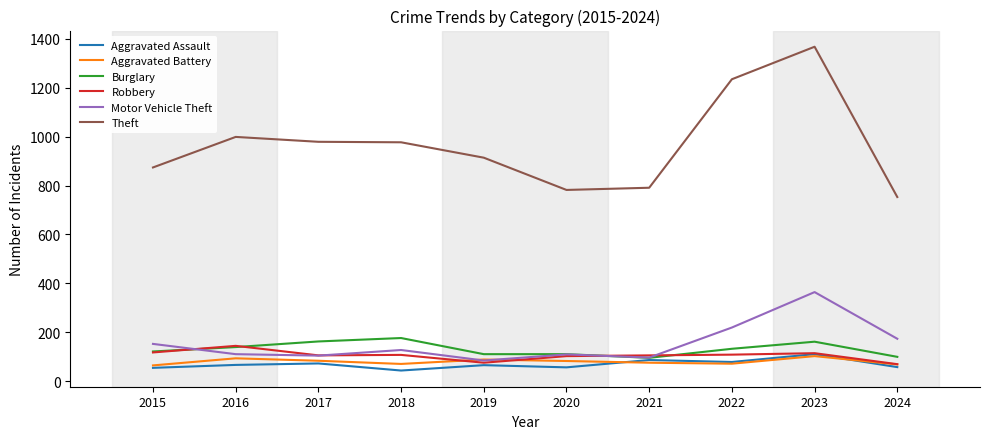

Which series has the largest range (max minus min)?

Theft